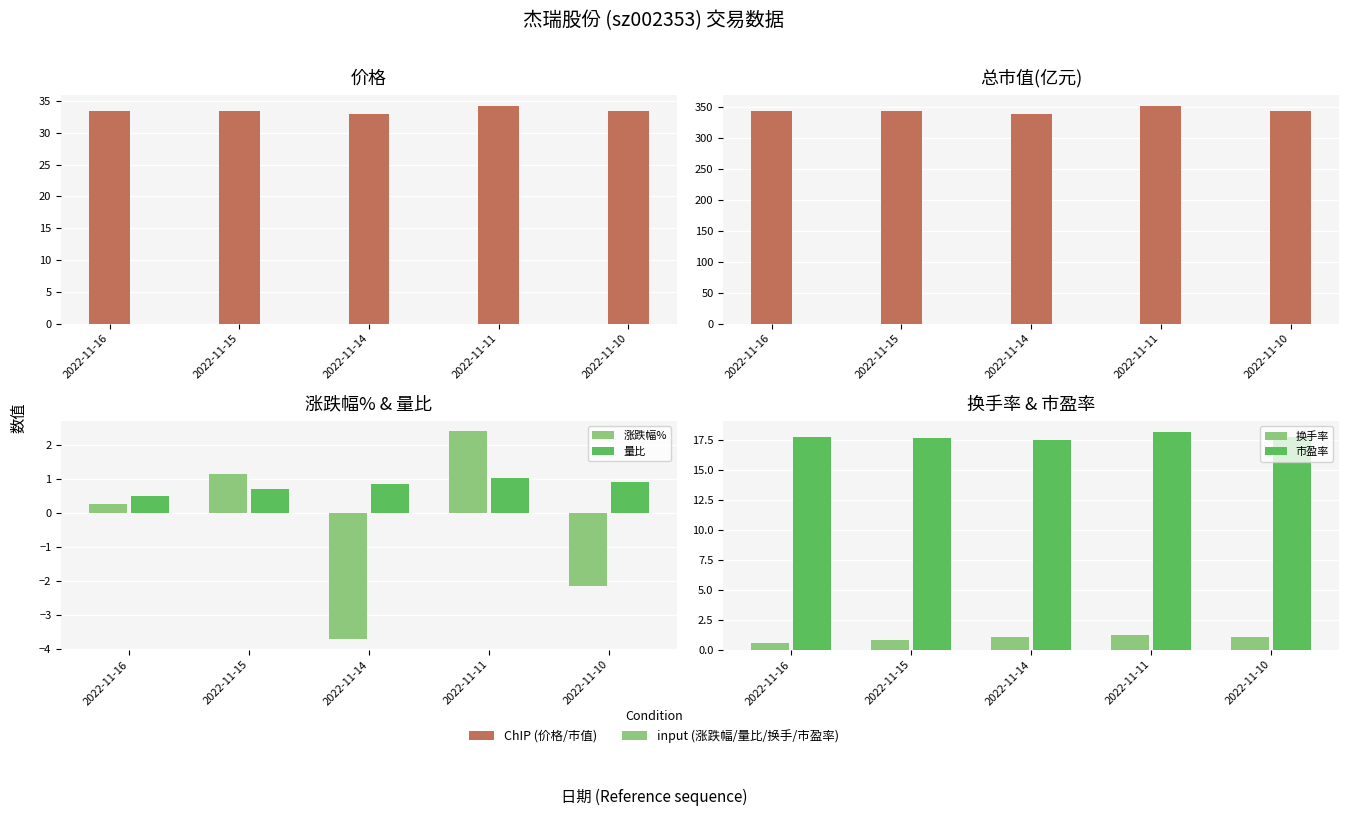

What is the spread (max minus min) of values at 2022-11-10?

346.1